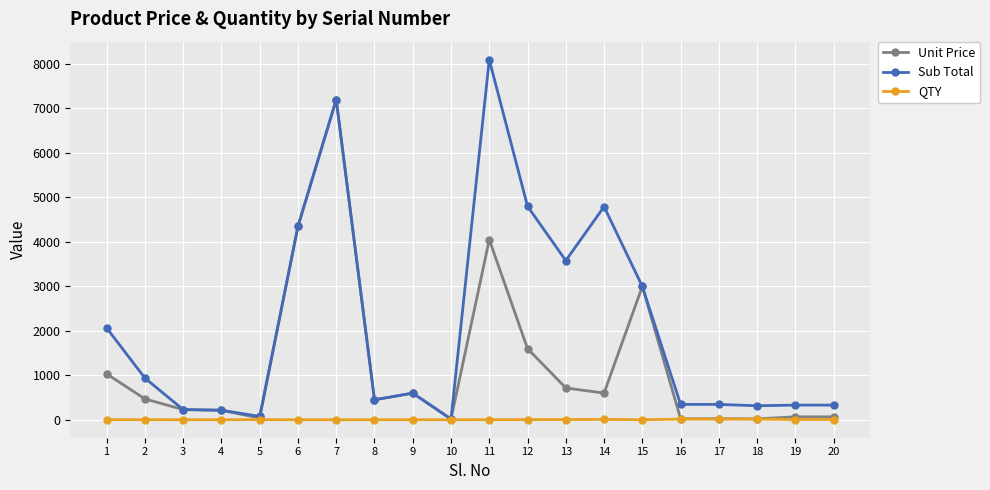

Is it true that Unit Price equals 4349.0 at 6?

True